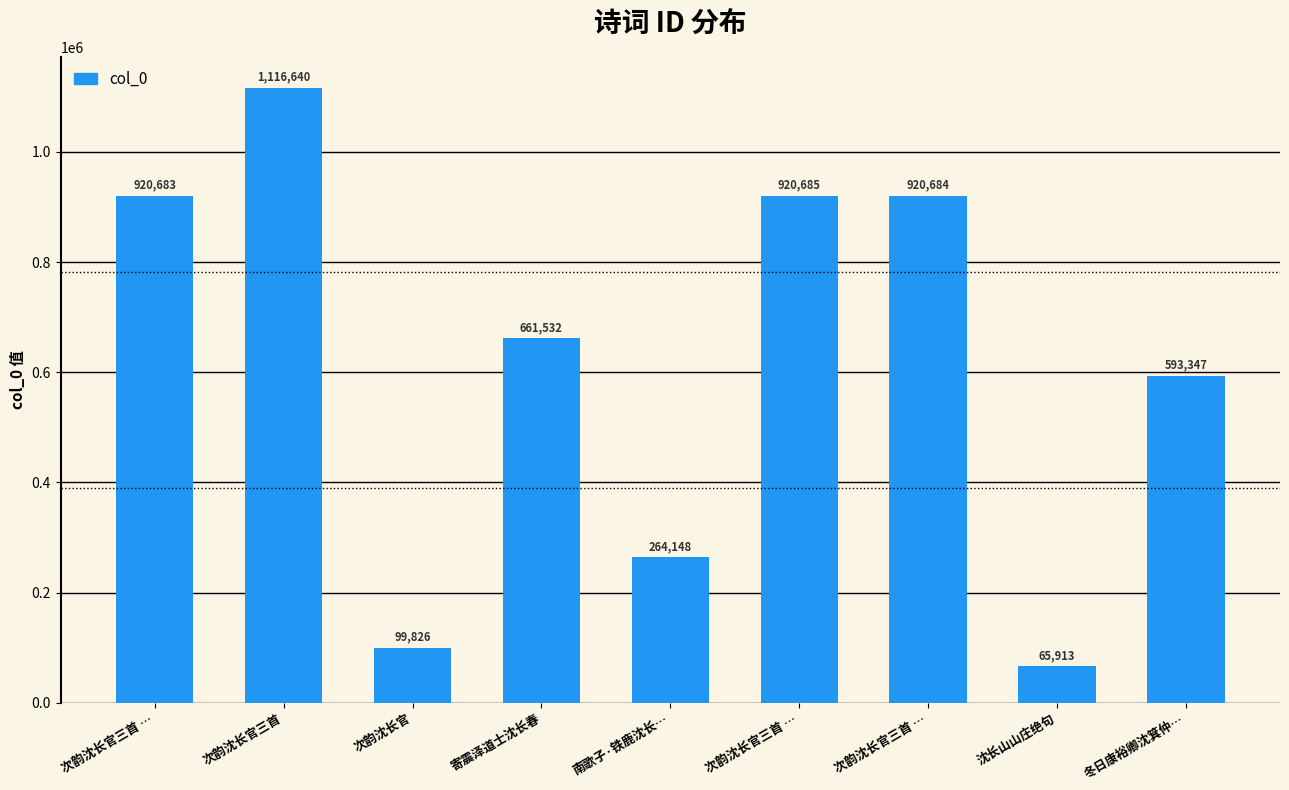

Read the value at 次韵沈长官三首 ….

920684